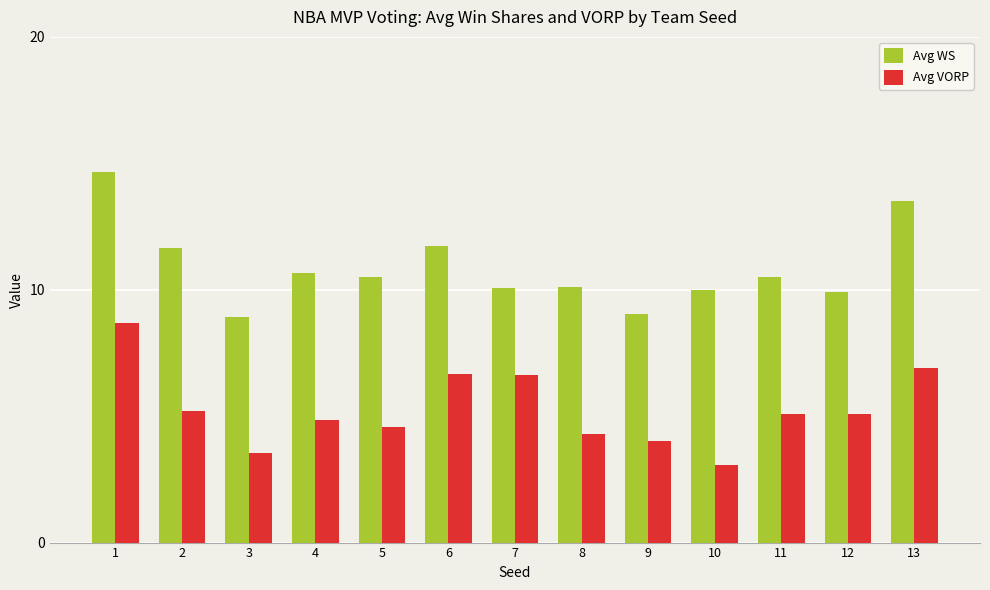

What is the value of the Avg WS bar at the 11th from the left?

10.5